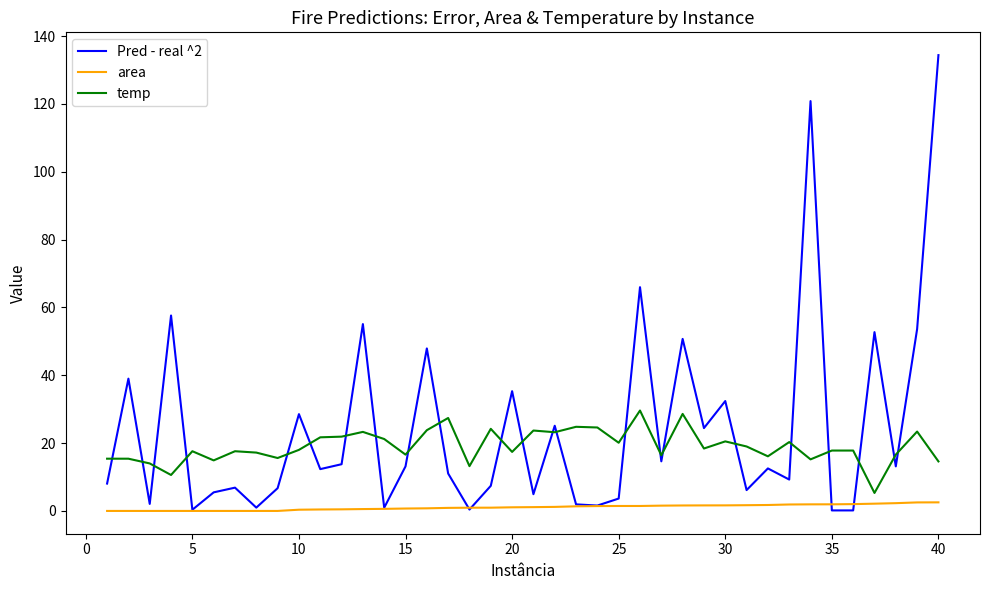

List the series in order of their peak value, highest first.

Pred - real ^2, temp, area